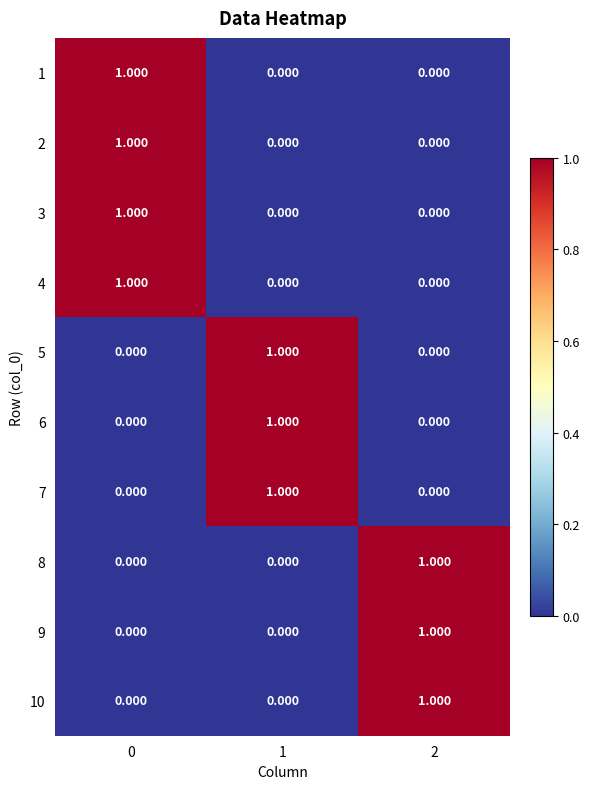

Count the number of data series in this chart.

10